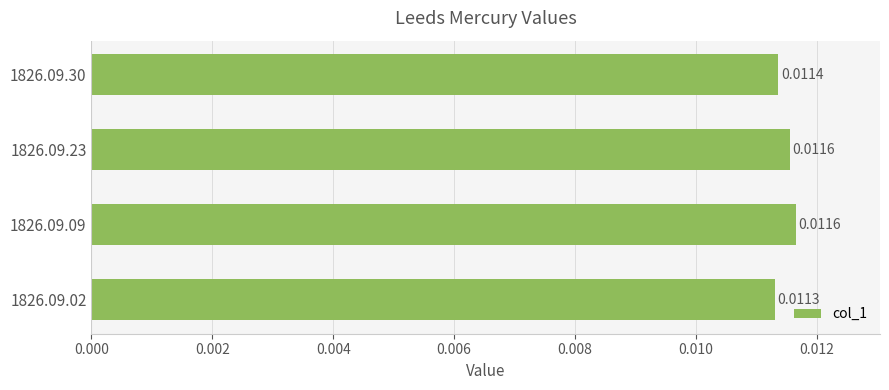

Between 1826.09.23 and 1826.09.02, which is larger?

1826.09.23